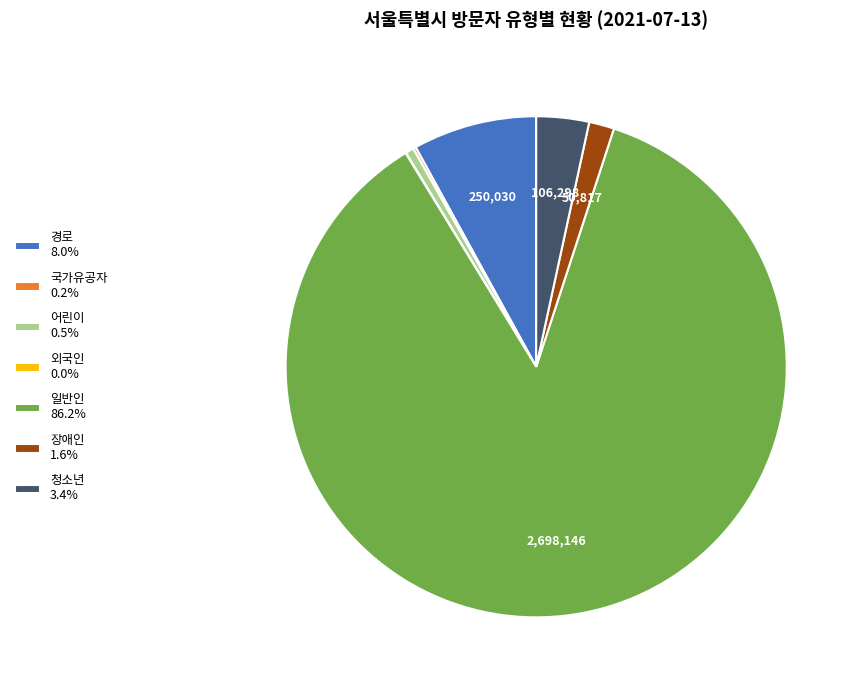

Is the sum of 일반인 86.2% and 어린이 0.5% greater than half?

Yes